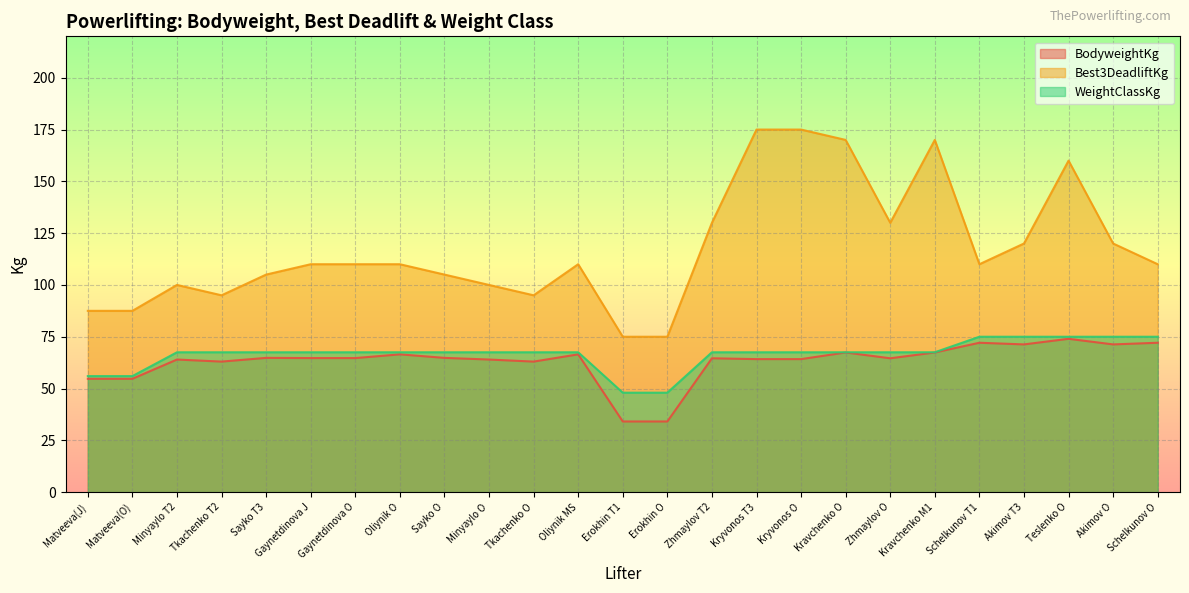

True or false: Best3DeadliftKg has more than 2 points higher than both neighbors.

True